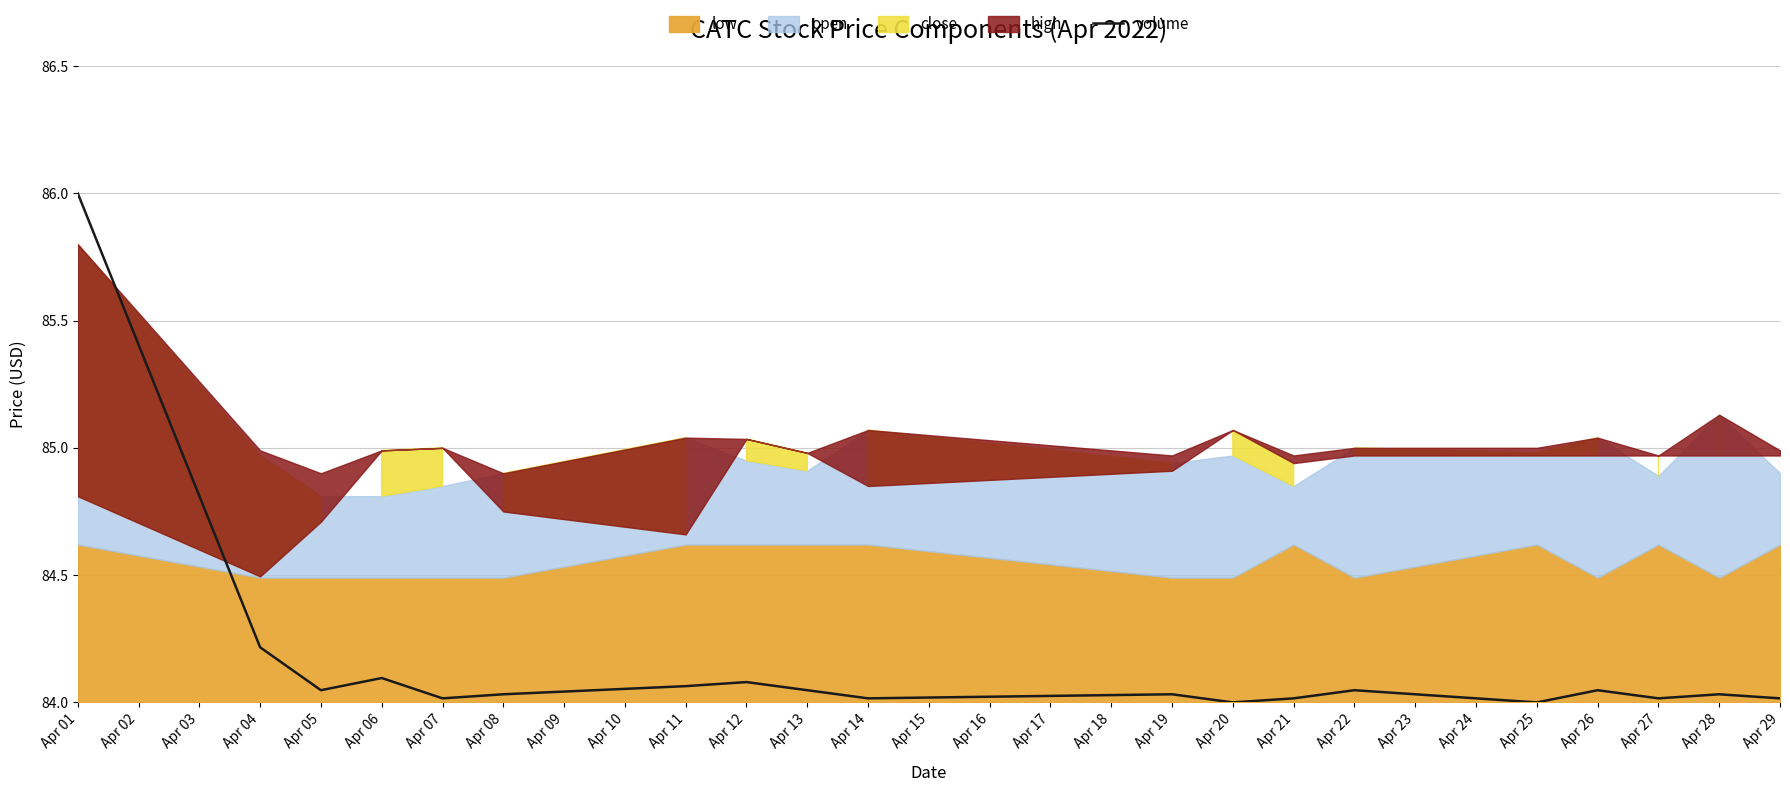

Count the number of categories in the chart.

19